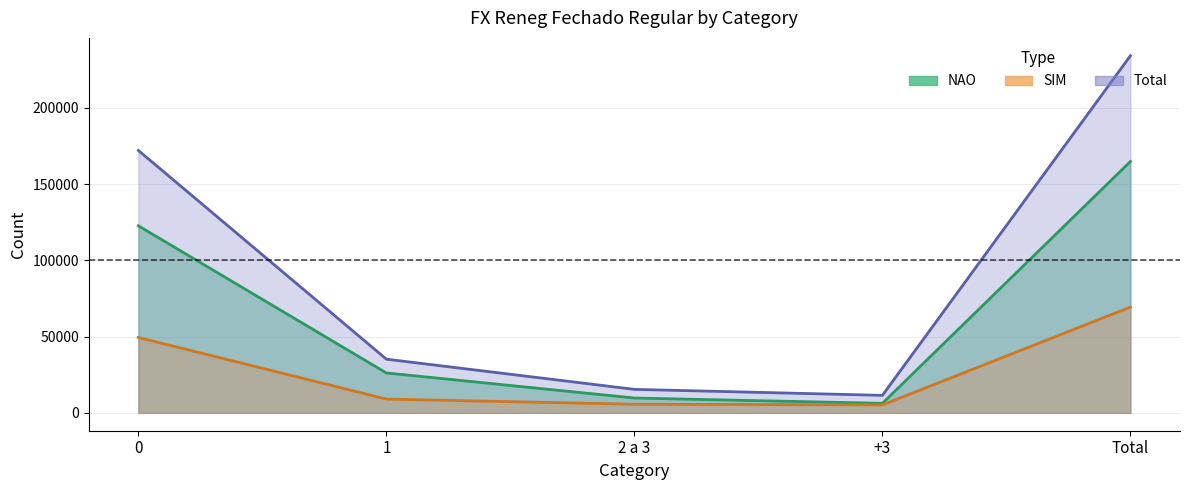

Which series changed the most between 2 a 3 and +3?

Total